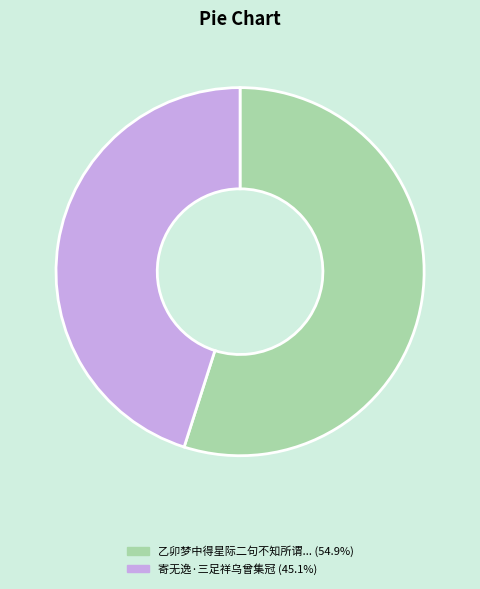

Does any single category account for the majority?

Yes